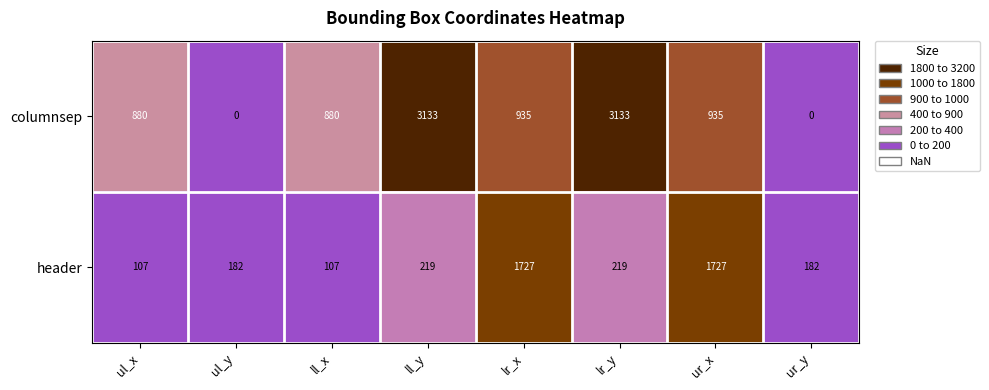

What is the approximate value of columnsep at ul_x?

880